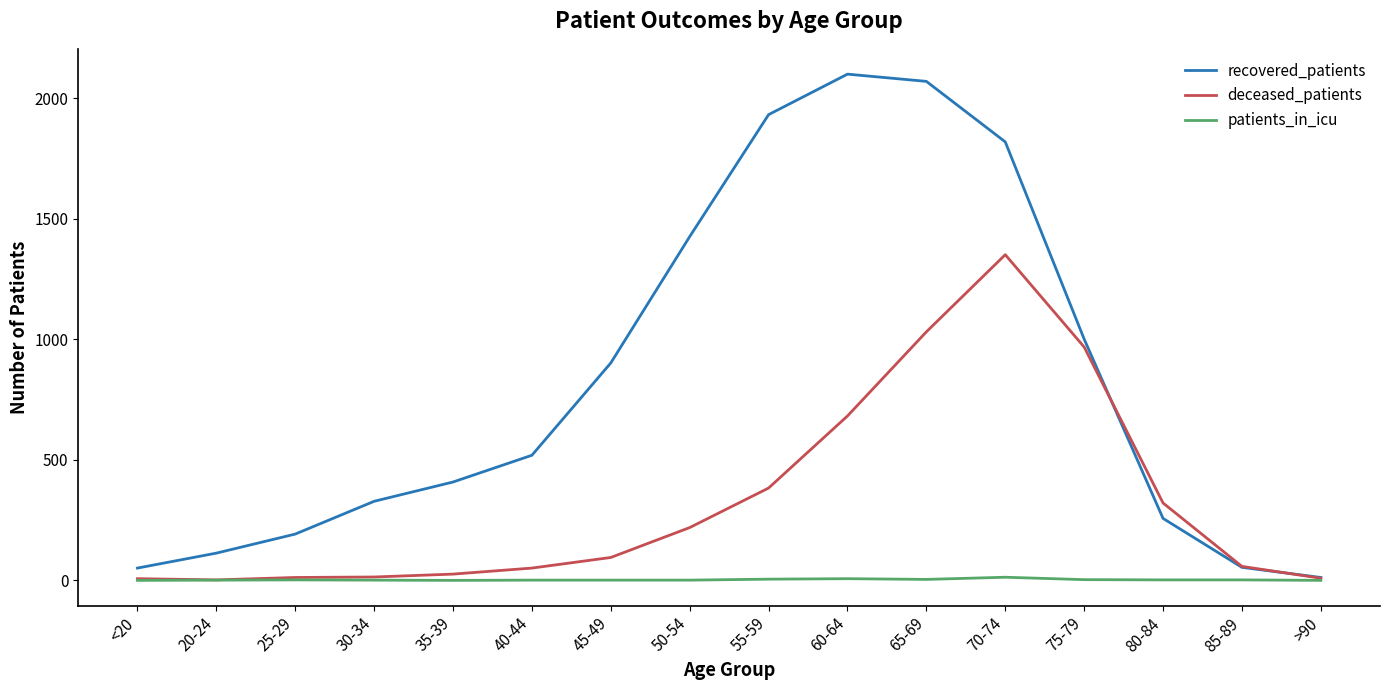

What is the lowest value of the recovered_patients series?

12